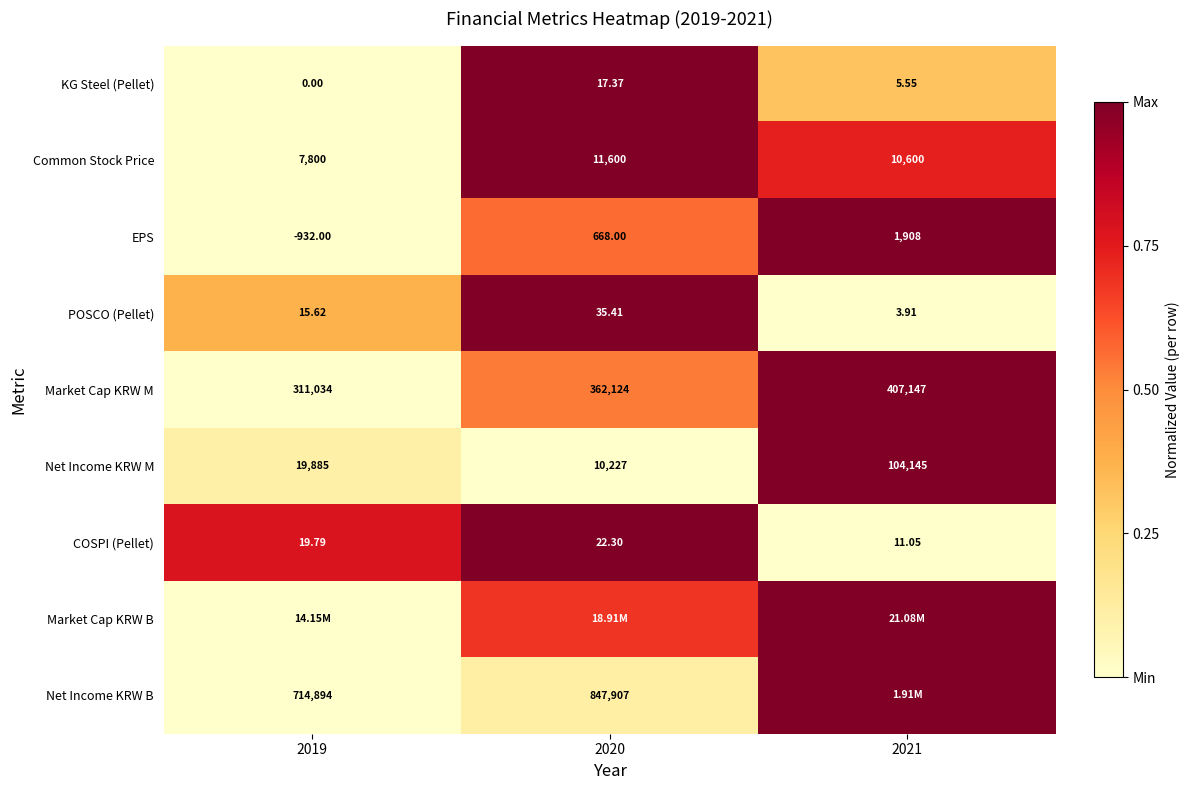

Is it true that POSCO (Pellet) equals 1.0 at 2020?

True